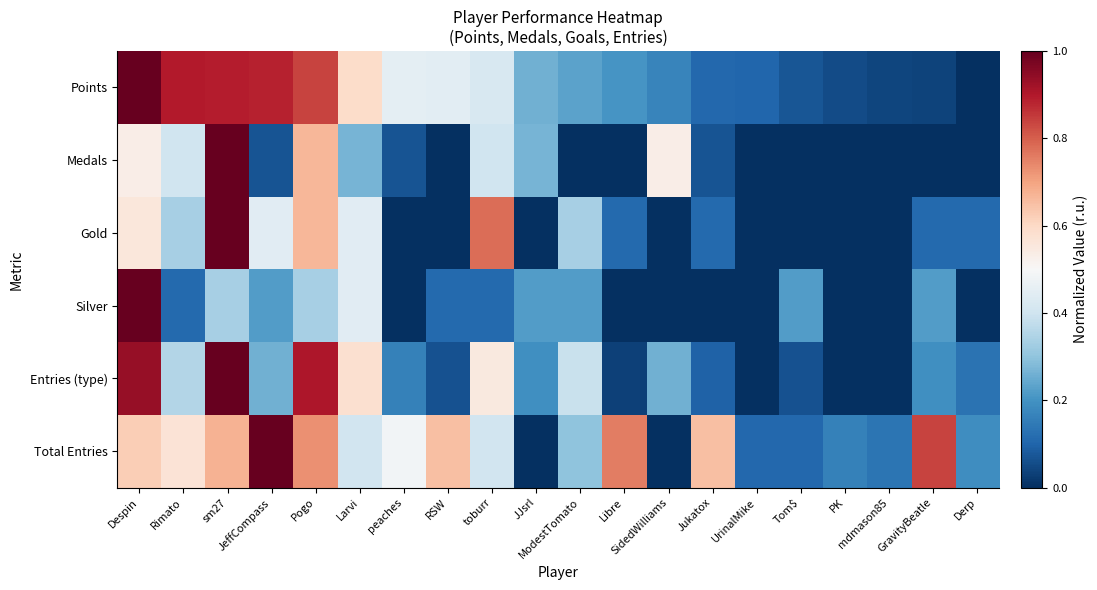

At how many categories does at least one series exceed 0?

20